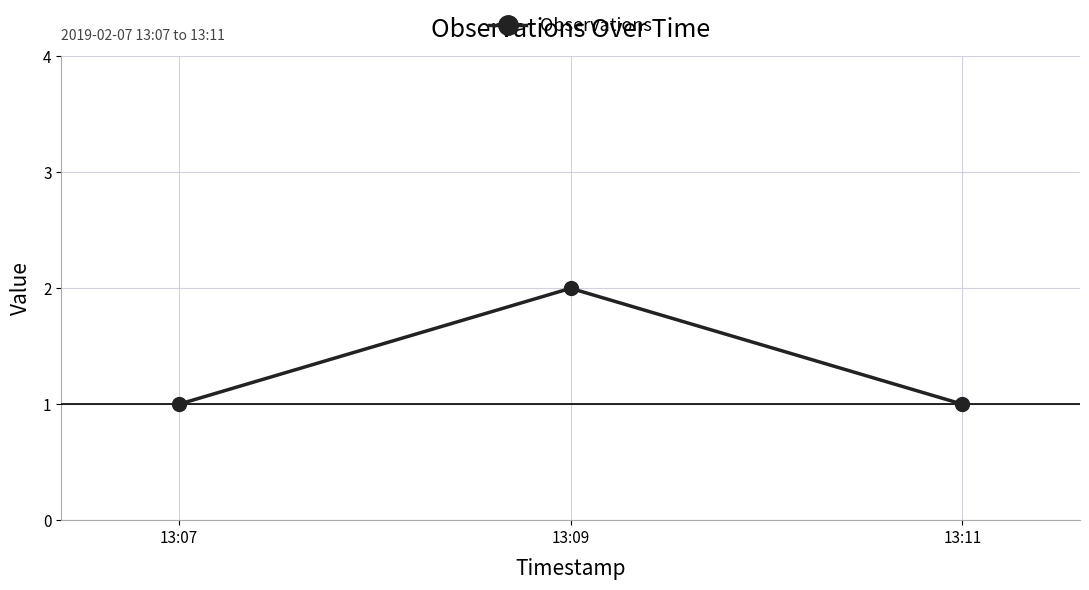

Between 13:07 and 13:09, which is larger?

13:09